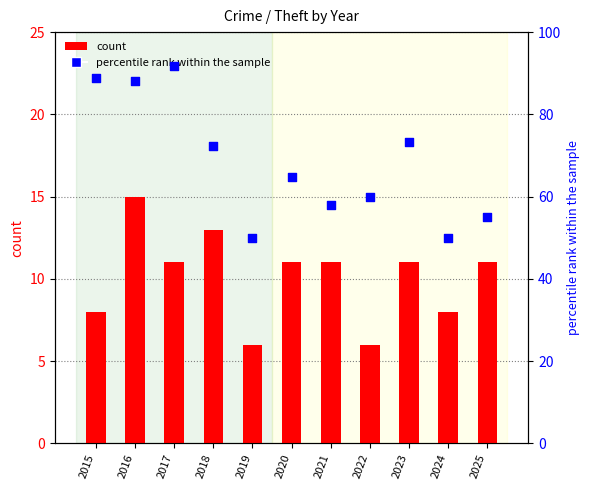

What are all the series names shown in the legend?

count, percentile rank within the sample